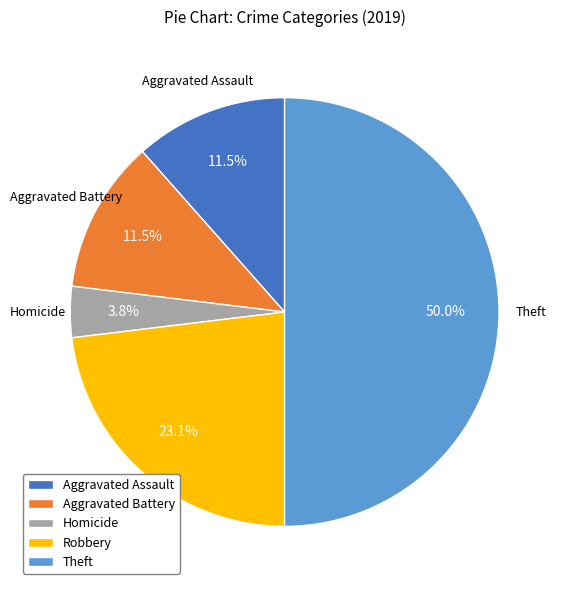

Does Robbery represent more than half of the total?

No